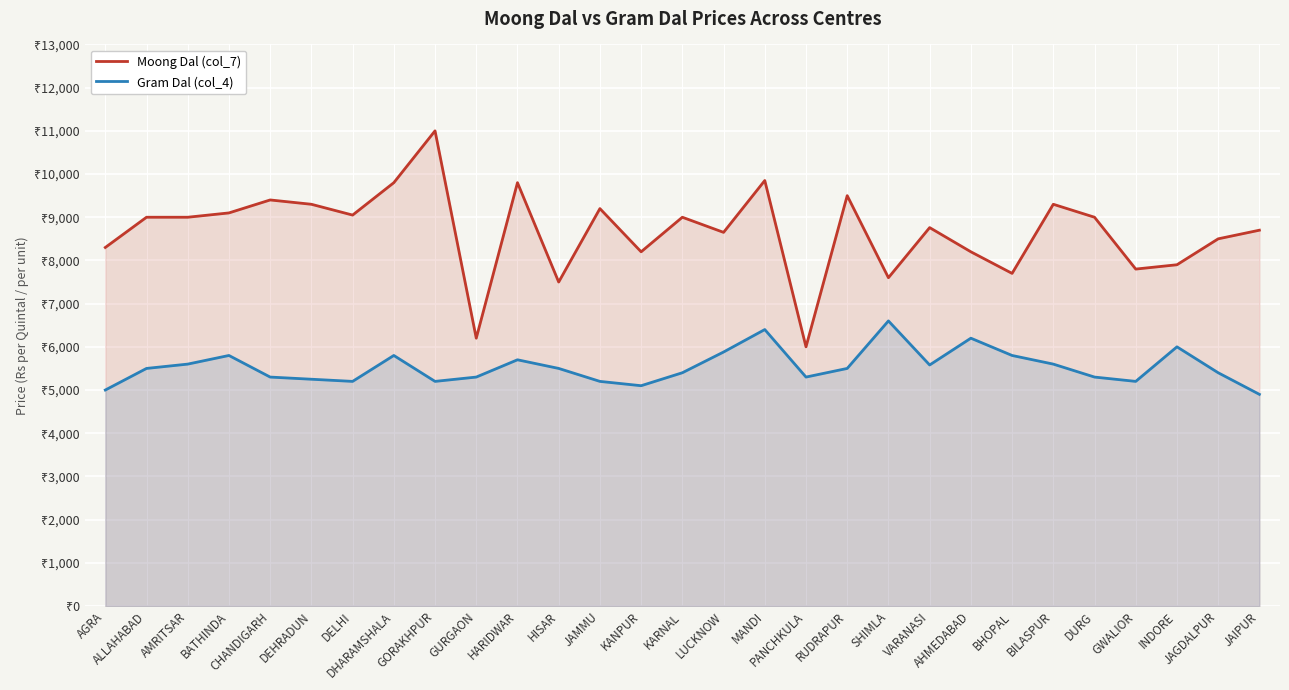

Where is the first local minimum for Moong Dal (col_7)?

DELHI